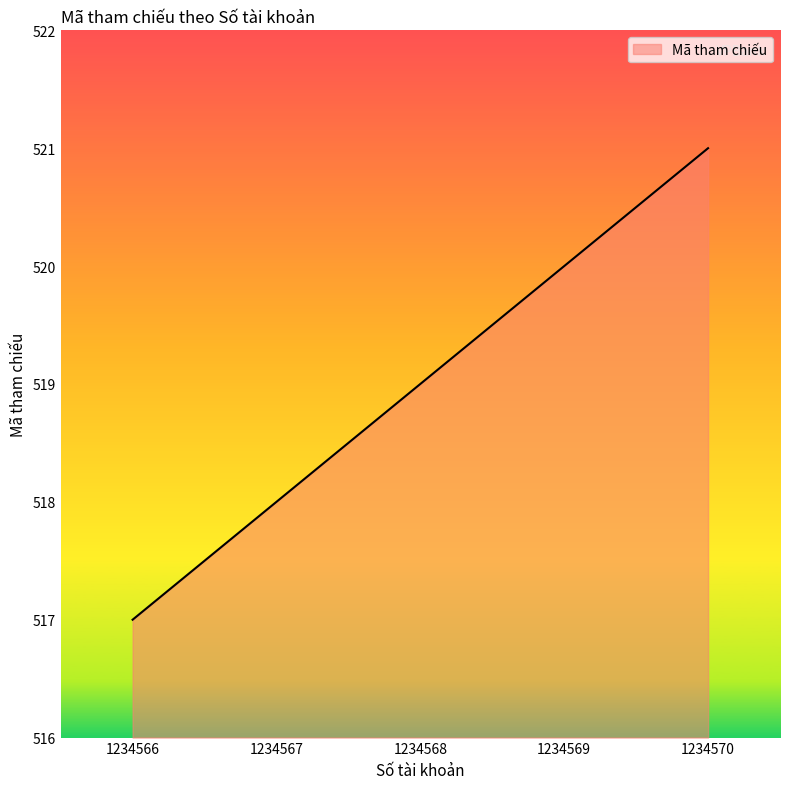

Count the number of data series in this chart.

1